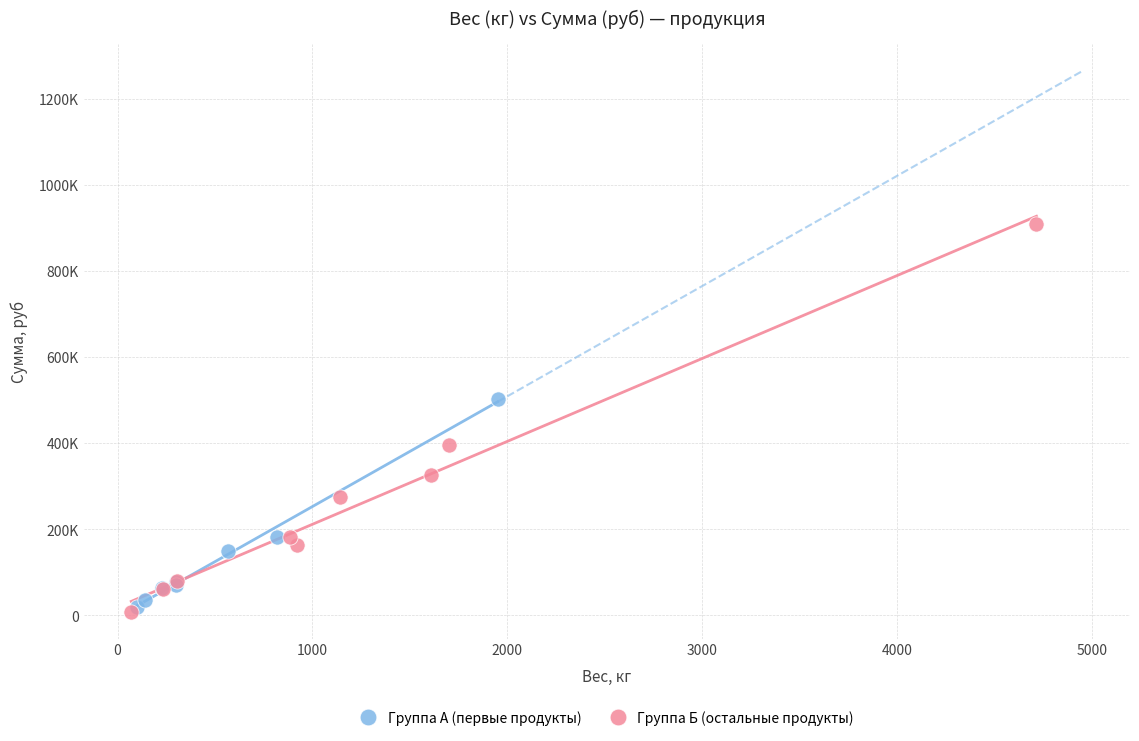

Which series reaches the minimum Y coordinate?

Группа Б (остальные продукты)